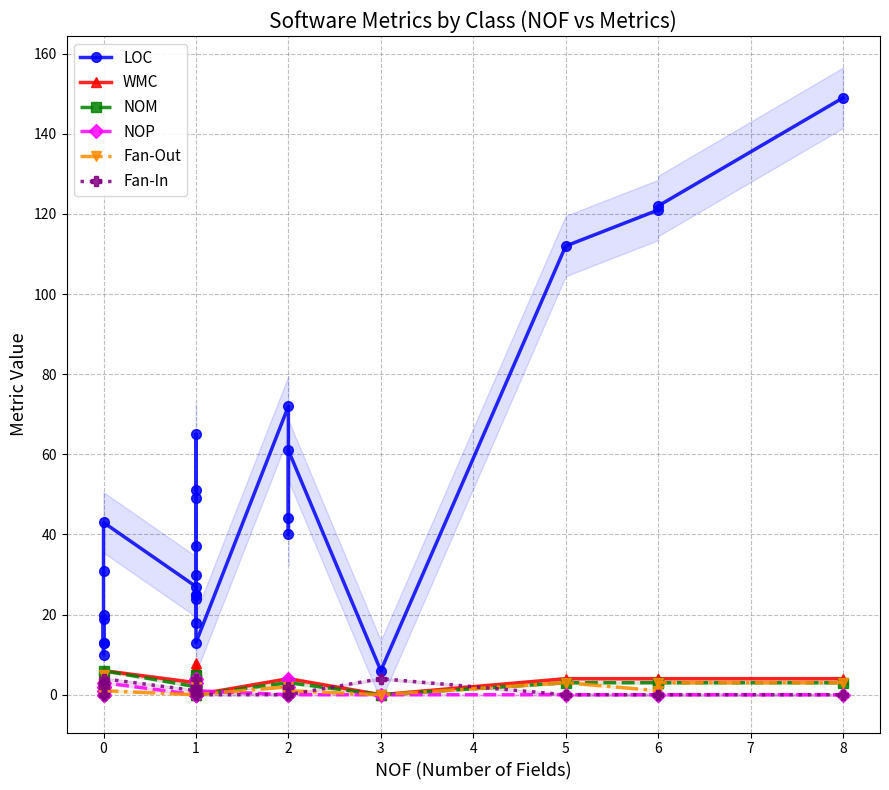

Reading left to right, extract all data points from this chart.

LOC: 20	10	13	19	13	31	43	27	25	24	30	37	25	18	51	65	49	13	72	40	44	61	6	112	121	122	149
WMC: 3	2	1	2	1	2	6	3	3	3	4	7	3	1	4	8	4	0	4	1	1	4	0	4	4	4	4
NOM: 2	2	1	2	1	2	6	2	3	3	4	4	3	1	3	5	3	0	3	1	1	3	0	3	3	3	3
NOP: 1	0	0	2	1	2	3	0	0	0	0	0	0	3	0	4	0	1	0	4	2	0	0	0	0	0	0
Fan-Out: 0	0	1	0	1	5	1	0	2	1	0	0	2	0	3	1	1	0	2	0	0	1	0	3	1	3	3
Fan-In: 0	0	0	2	3	3	4	1	1	1	1	2	1	4	0	2	0	0	0	2	0	0	4	0	0	0	0